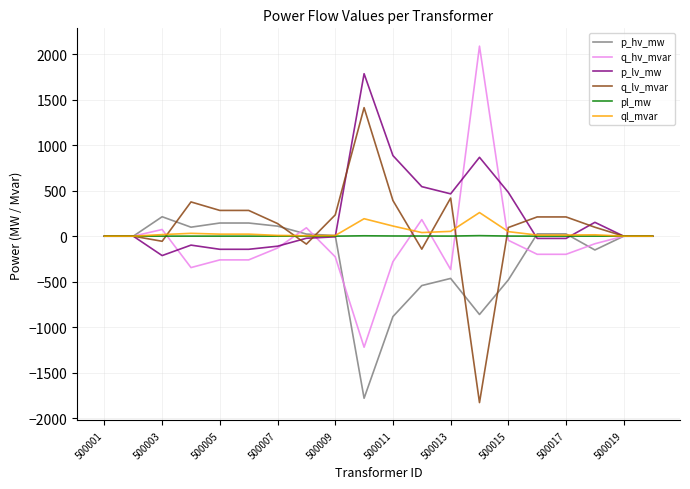

What is the maximum value shown in the chart?

2086.7